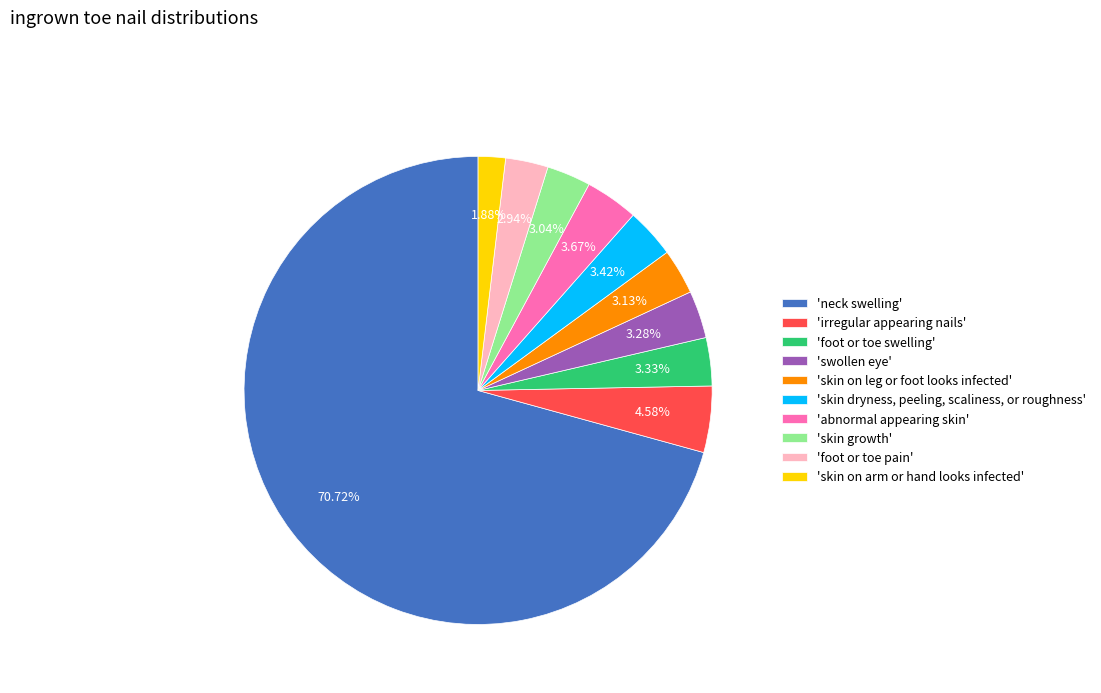

Is there a majority slice in this chart?

Yes